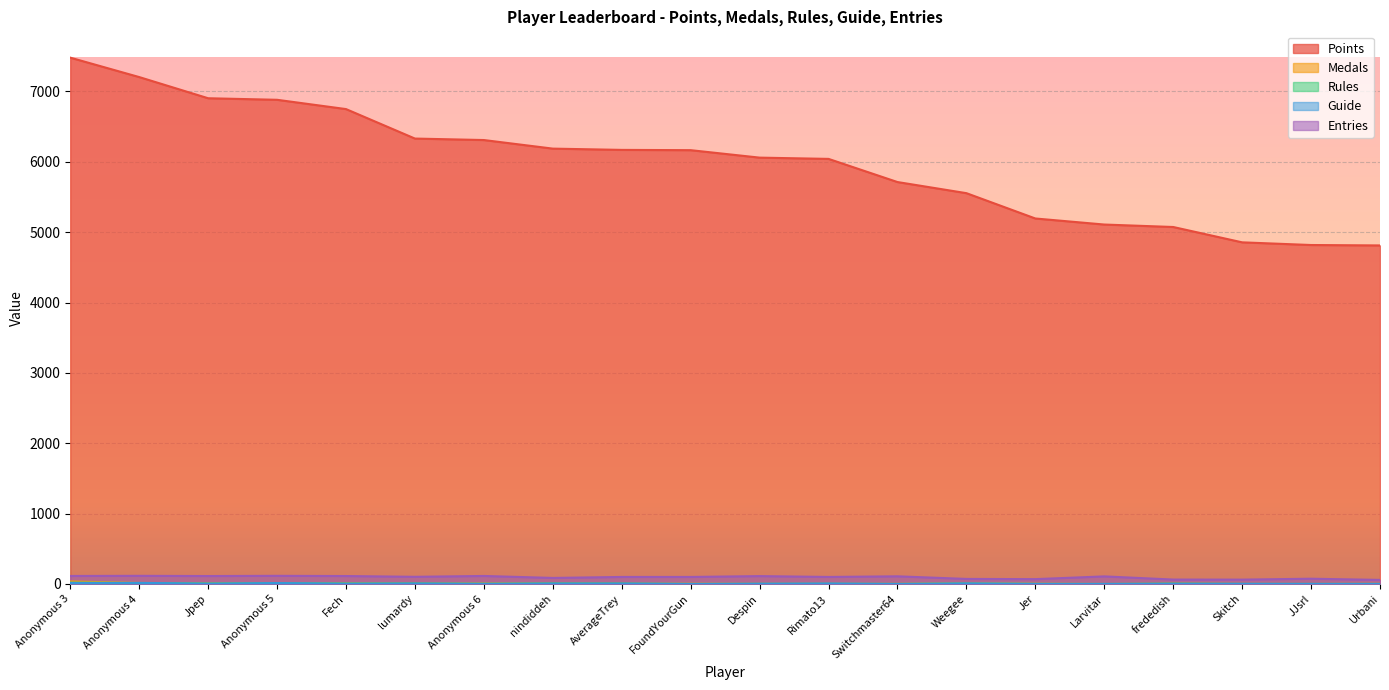

True or false: Points has a value of 2717 at FoundYourGun.

False